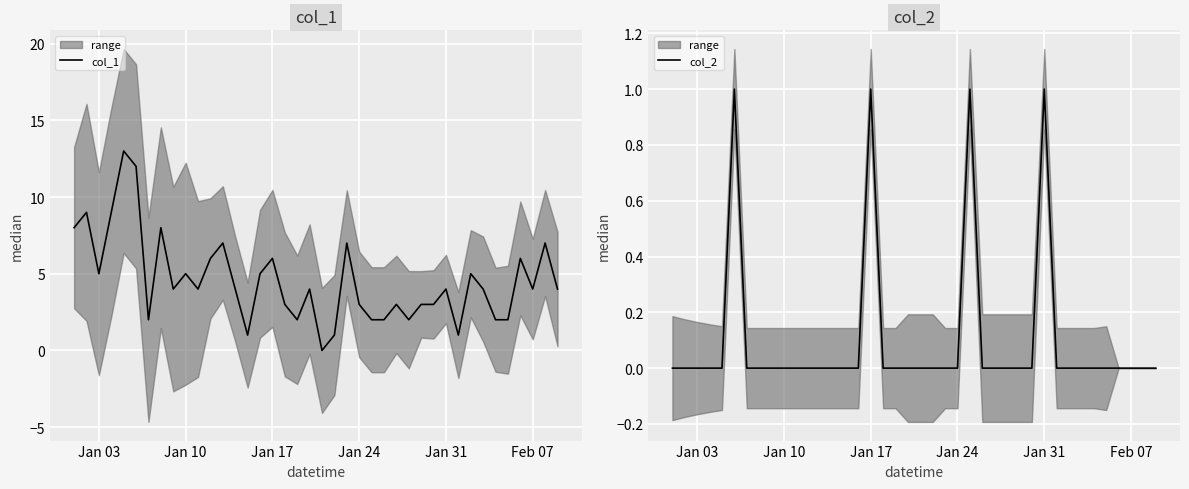

What is the sum of all col_1 values?

182